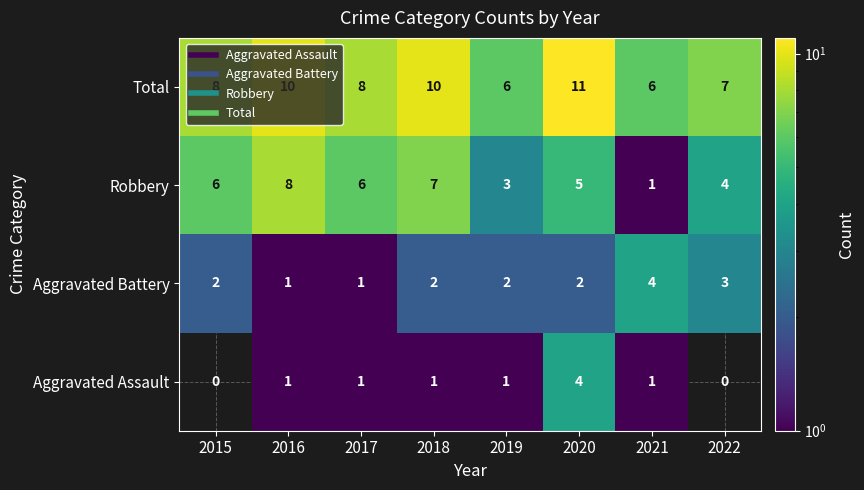

Which series has the largest total across all categories?

Total